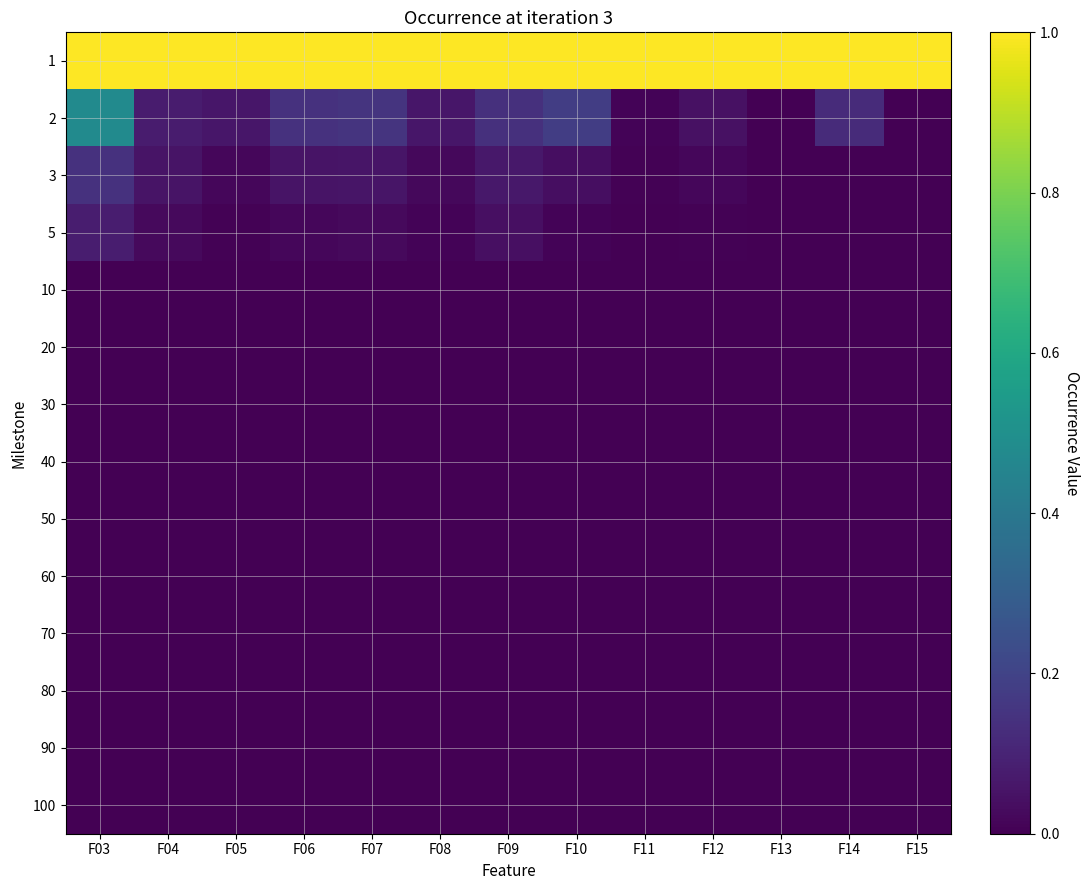

Rank the series at F11 from highest to lowest value.

1, 2, 3, 5, 10, 20, 30, 40, 50, 60, 70, 80, 90, 100